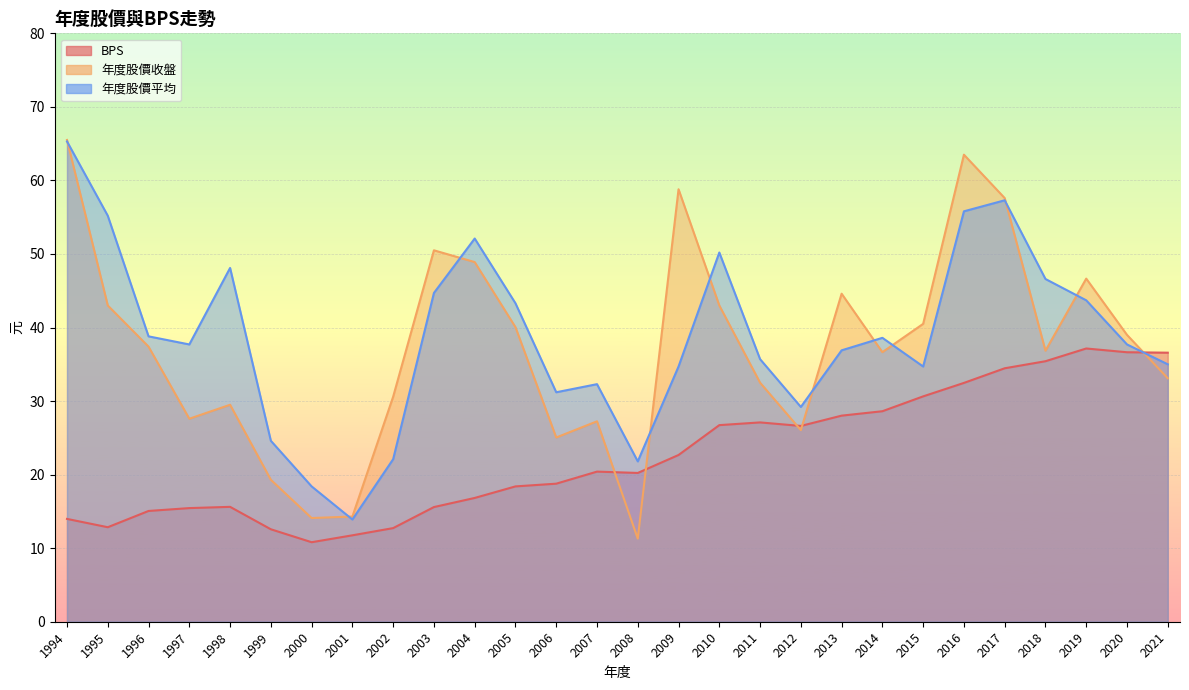

Reading right to left, list all the values displayed in this chart.

BPS: 2021=36.6	2020=36.6	2019=37.1	2018=35.4	2017=34.5	2016=32.5	2015=30.6	2014=28.6	2013=28.0	2012=26.6	2011=27.1	2010=26.7	2009=22.7	2008=20.2	2007=20.4	2006=18.8	2005=18.4	2004=16.8	2003=15.6	2002=12.7	2001=11.8	2000=10.8	1999=12.6	1998=15.6	1997=15.4	1996=15.1	1995=12.8	1994=14.0
年度股價收盤: 2021=33.1	2020=39.0	2019=46.6	2018=36.9	2017=57.6	2016=63.5	2015=40.5	2014=36.6	2013=44.6	2012=26.1	2011=32.5	2010=43.0	2009=58.8	2008=11.3	2007=27.2	2006=25.1	2005=40.0	2004=48.9	2003=50.5	2002=30.6	2001=14.3	2000=14.1	1999=19.3	1998=29.5	1997=27.6	1996=37.4	1995=43.0	1994=65.5
年度股價平均: 2021=35.0	2020=37.7	2019=43.7	2018=46.6	2017=57.3	2016=55.8	2015=34.7	2014=38.6	2013=36.9	2012=29.2	2011=35.7	2010=50.2	2009=34.7	2008=21.8	2007=32.3	2006=31.2	2005=43.3	2004=52.1	2003=44.7	2002=22.1	2001=13.9	2000=18.4	1999=24.6	1998=48.1	1997=37.7	1996=38.8	1995=55.2	1994=65.3